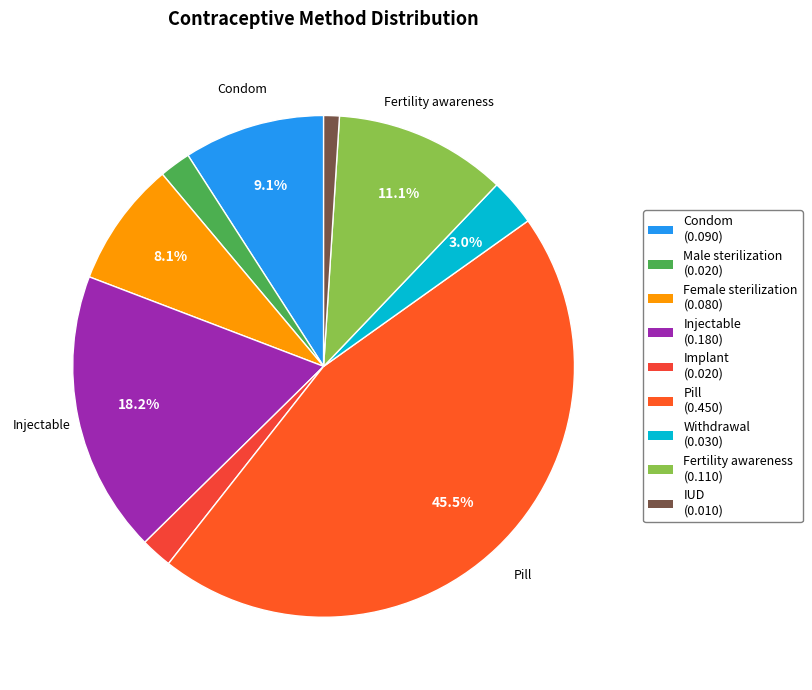

What is the total percentage of Pill and Male sterilization?

47.5%